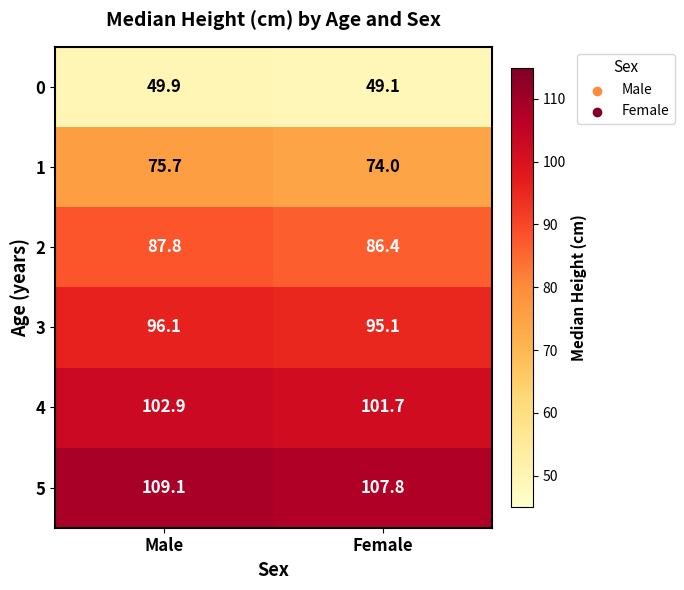

At Male, list the series in order from largest to smallest.

5, 4, 3, 2, 1, 0